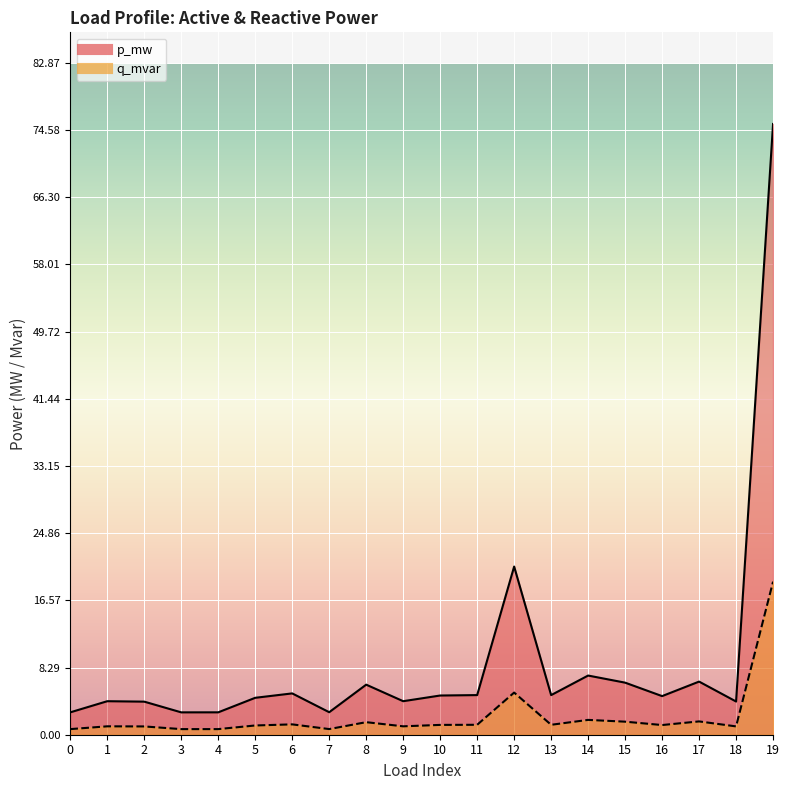

At which category is the sum across all series the highest?

19